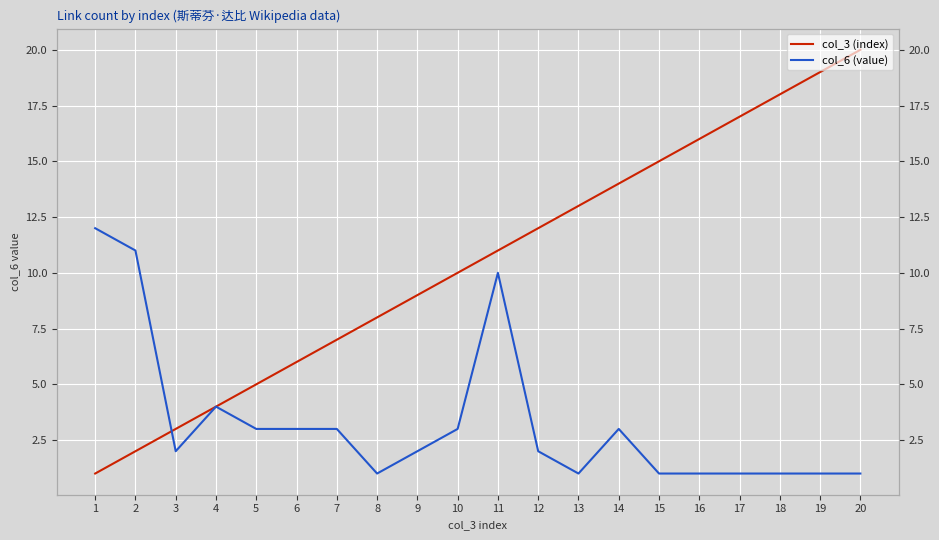

What are all the series names shown in the legend?

col_3 (index), col_6 (value)